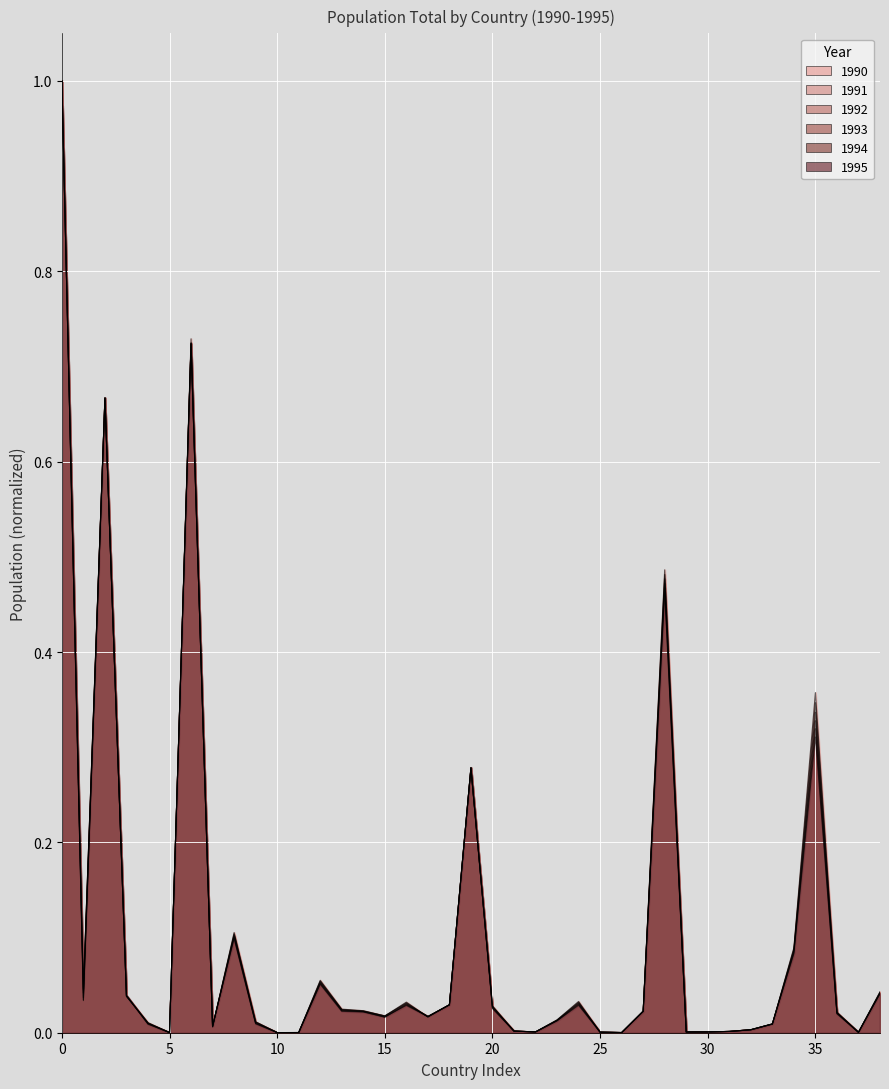

How many interior local peaks does the 1993 series have?

9